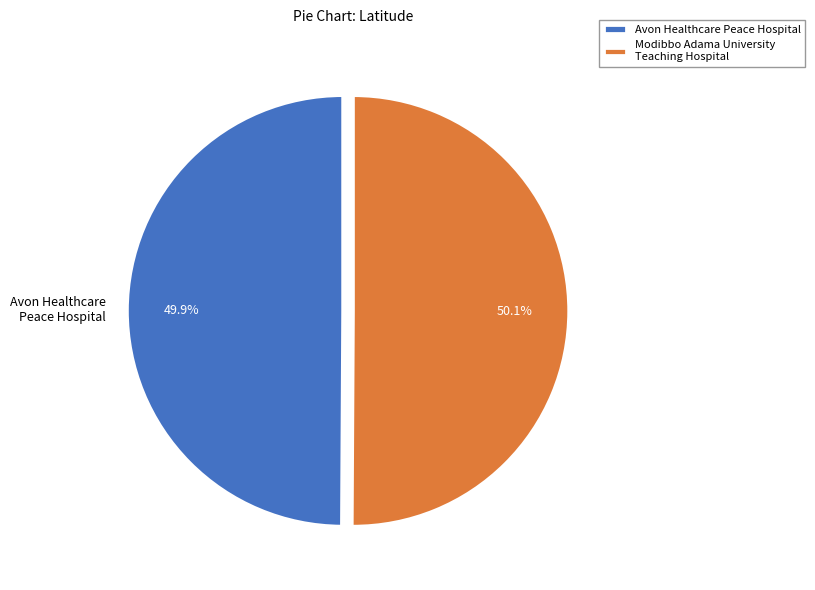

Combined, do Avon Healthcare Peace Hospital and Modibbo Adama University Teaching Hospital account for over 50%?

Yes